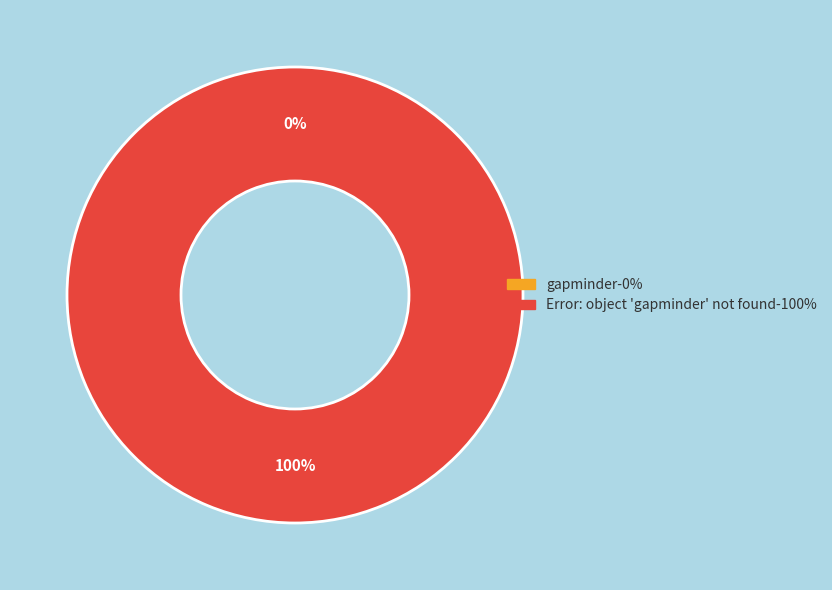

Does Error: object 'gapminder' not found represent more than half of the total?

Yes